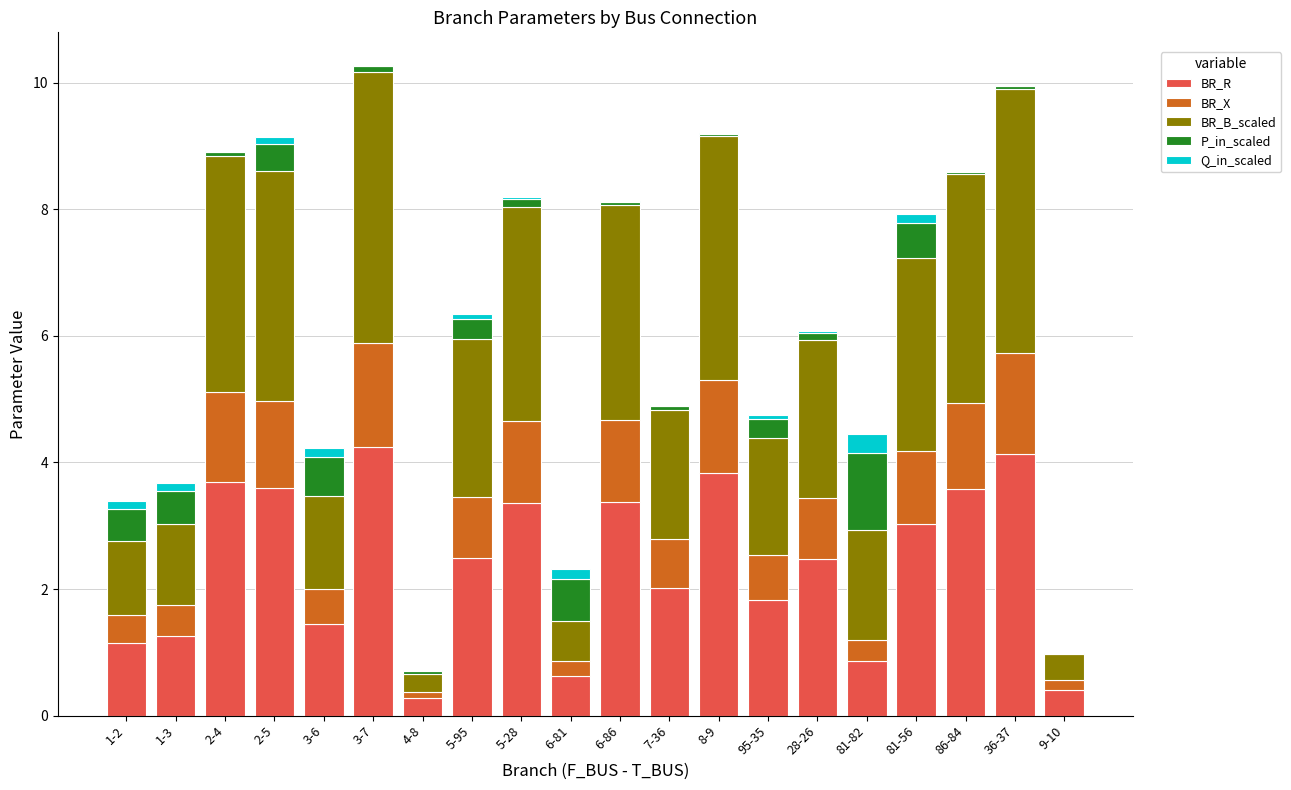

The BR_R series shows 3.2 at 28-26. True or false?

False